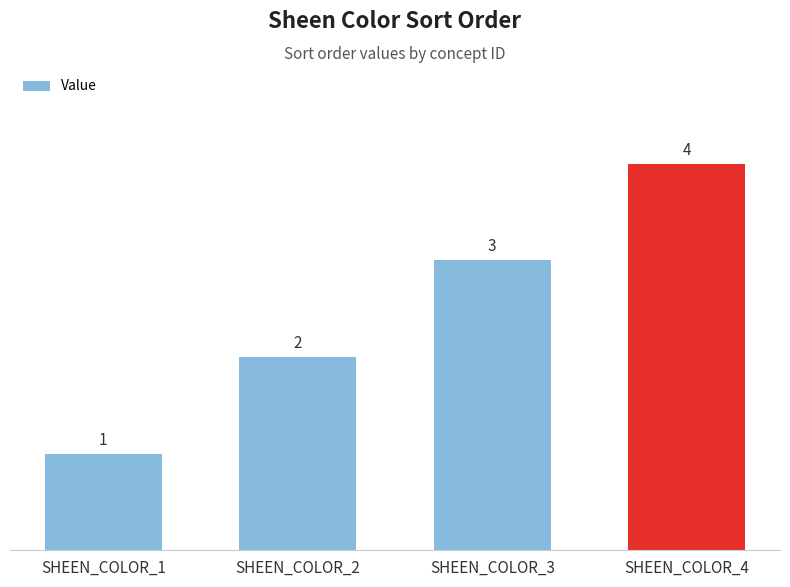

What is the greatest value displayed?

4